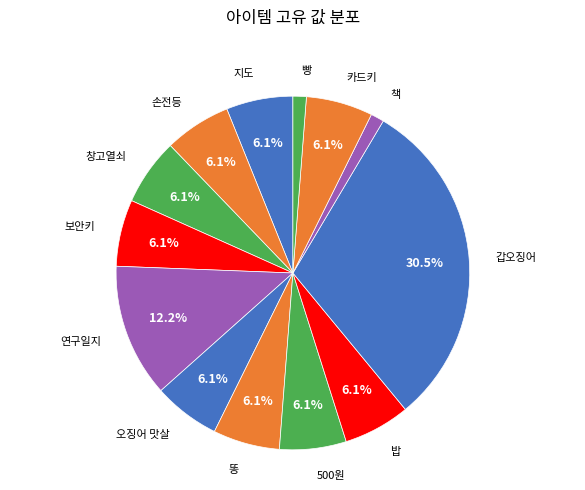

How many slices are in this pie chart?

13